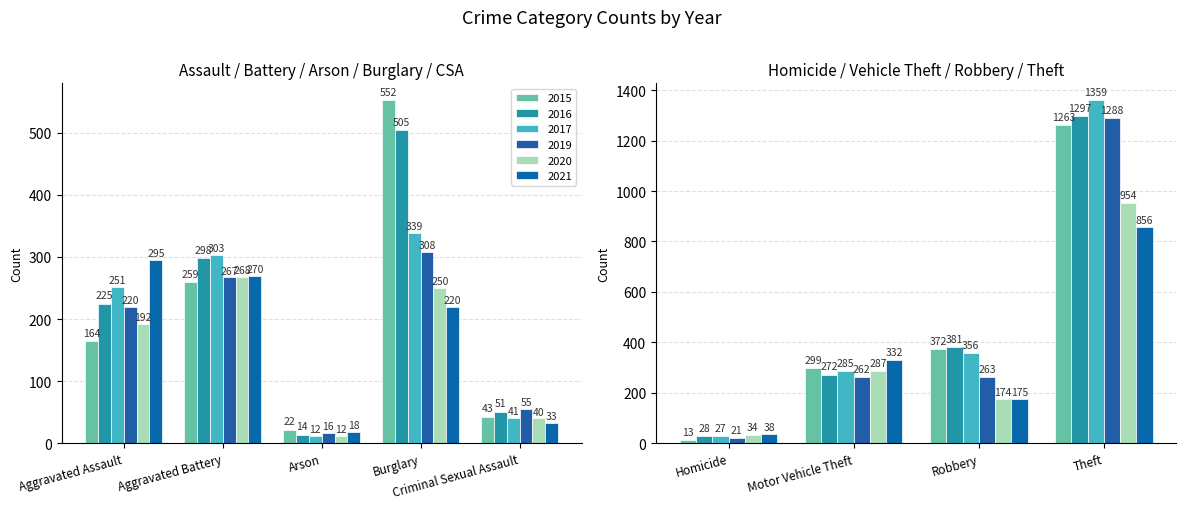

Reading left to right, extract all data points from this chart.

2015: Aggravated Assault=164	Aggravated Battery=259	Arson=22	Burglary=552	Criminal Sexual Assault=43	Homicide=13	Motor Vehicle Theft=299	Robbery=372	Theft=1263
2016: Aggravated Assault=225	Aggravated Battery=298	Arson=14	Burglary=505	Criminal Sexual Assault=51	Homicide=28	Motor Vehicle Theft=272	Robbery=381	Theft=1297
2017: Aggravated Assault=251	Aggravated Battery=303	Arson=12	Burglary=339	Criminal Sexual Assault=41	Homicide=27	Motor Vehicle Theft=285	Robbery=356	Theft=1359
2019: Aggravated Assault=220	Aggravated Battery=267	Arson=16	Burglary=308	Criminal Sexual Assault=55	Homicide=21	Motor Vehicle Theft=262	Robbery=263	Theft=1288
2020: Aggravated Assault=192	Aggravated Battery=268	Arson=12	Burglary=250	Criminal Sexual Assault=40	Homicide=34	Motor Vehicle Theft=287	Robbery=174	Theft=954
2021: Aggravated Assault=295	Aggravated Battery=270	Arson=18	Burglary=220	Criminal Sexual Assault=33	Homicide=38	Motor Vehicle Theft=332	Robbery=175	Theft=856